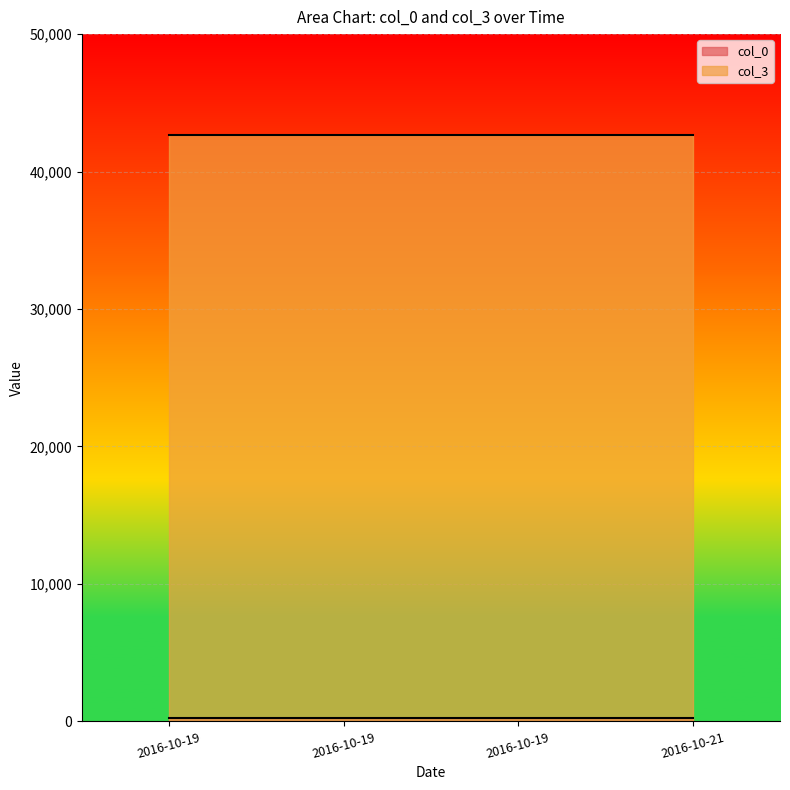

True or false: col_0 and col_3 cross at least once.

False